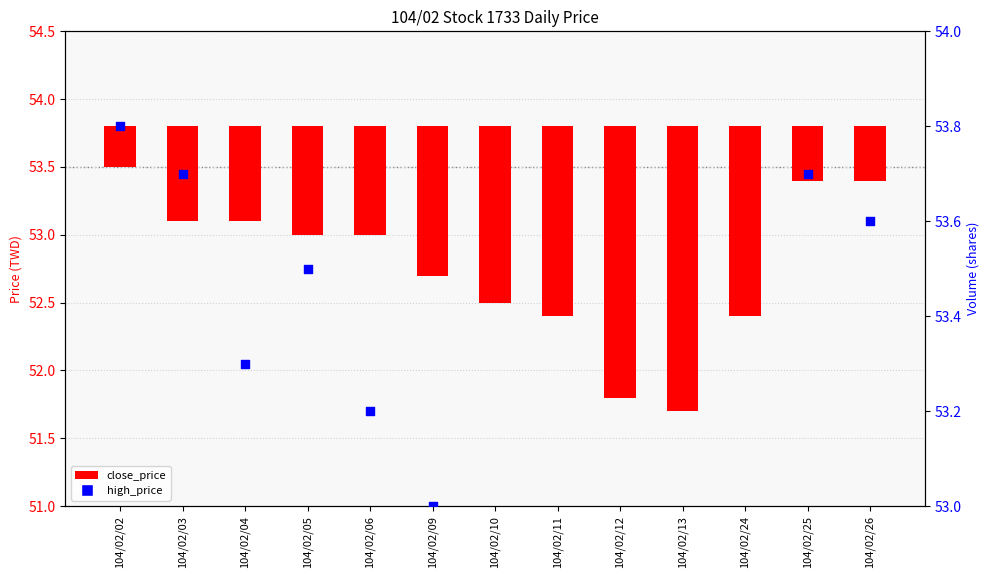

What is the change in value from 104/02/06 to 104/02/25?

+0.5